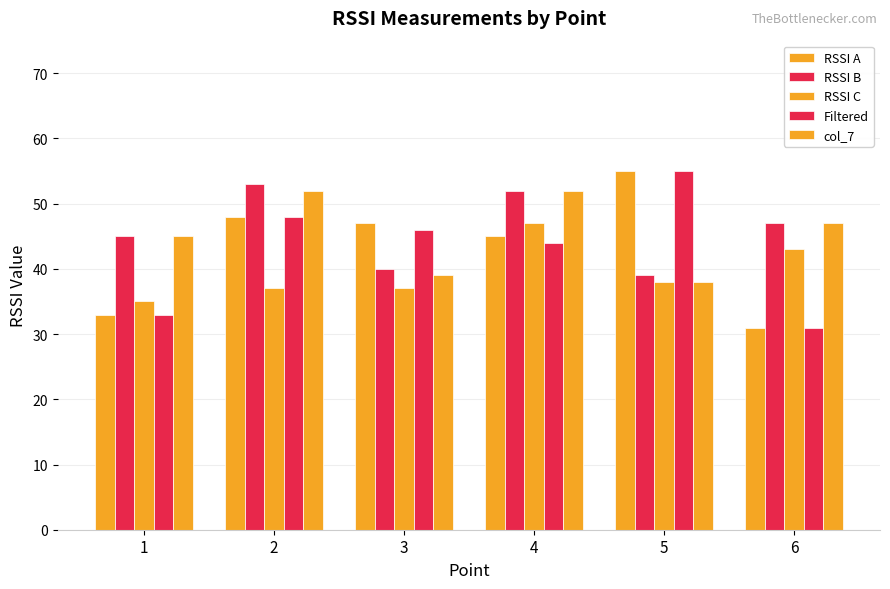

What is the highest value of the RSSI B series?

53